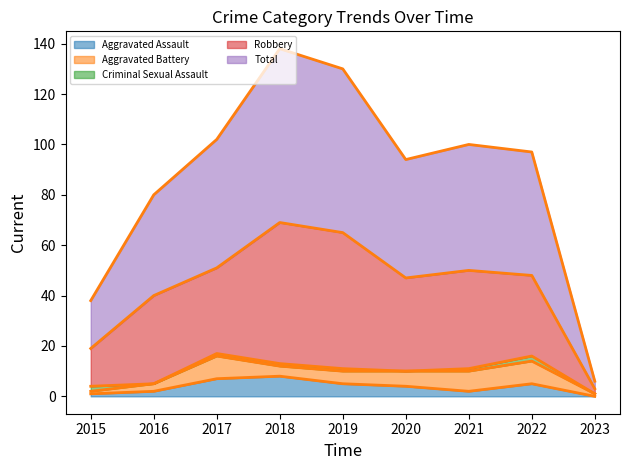

At which label does Robbery (smooth) reach its minimum?

2023